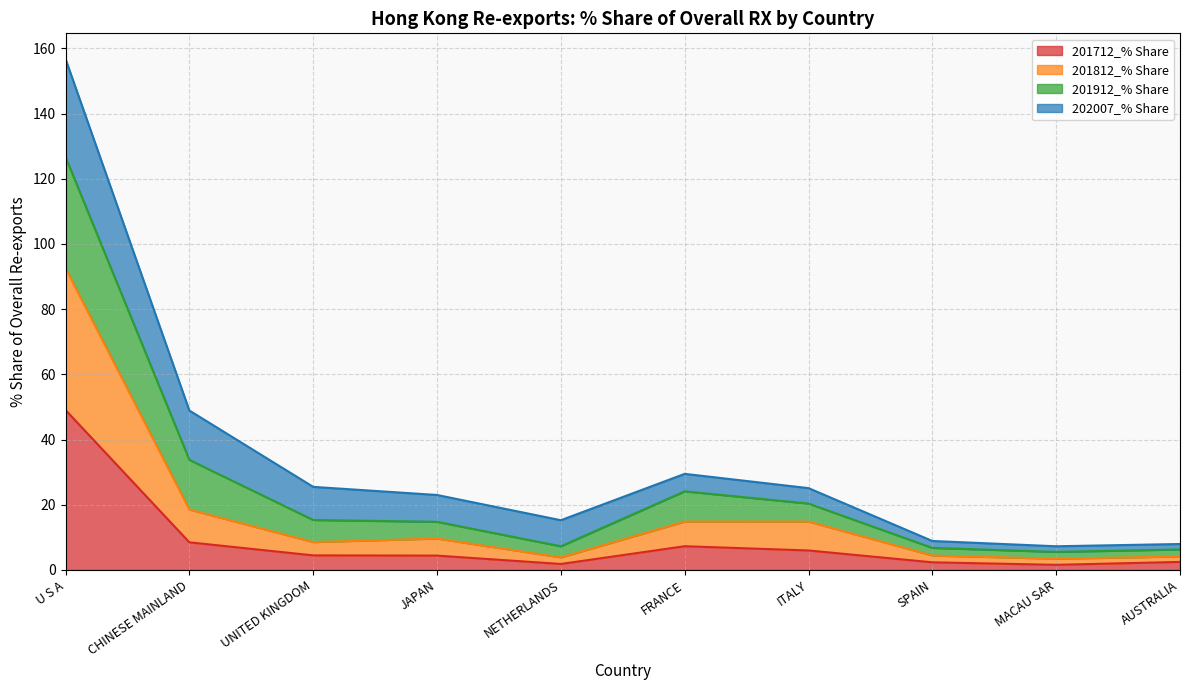

The 201912_% Share series shows 45.8 at FRANCE. True or false?

False